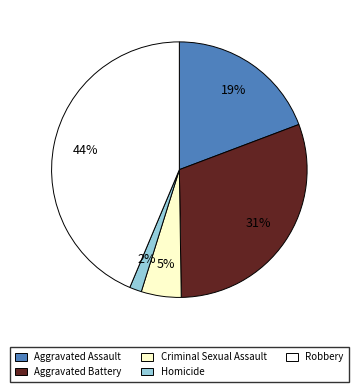

Does Aggravated Battery account for over 50% of the chart?

No